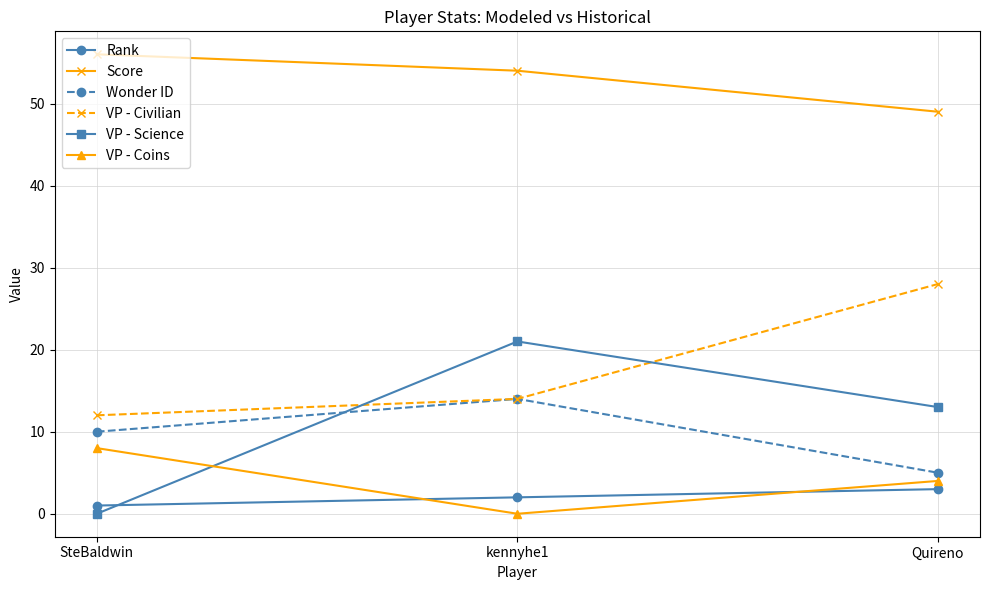

List the series in order of their peak value, highest first.

Score, VP - Civilian, VP - Science, Wonder ID, VP - Coins, Rank